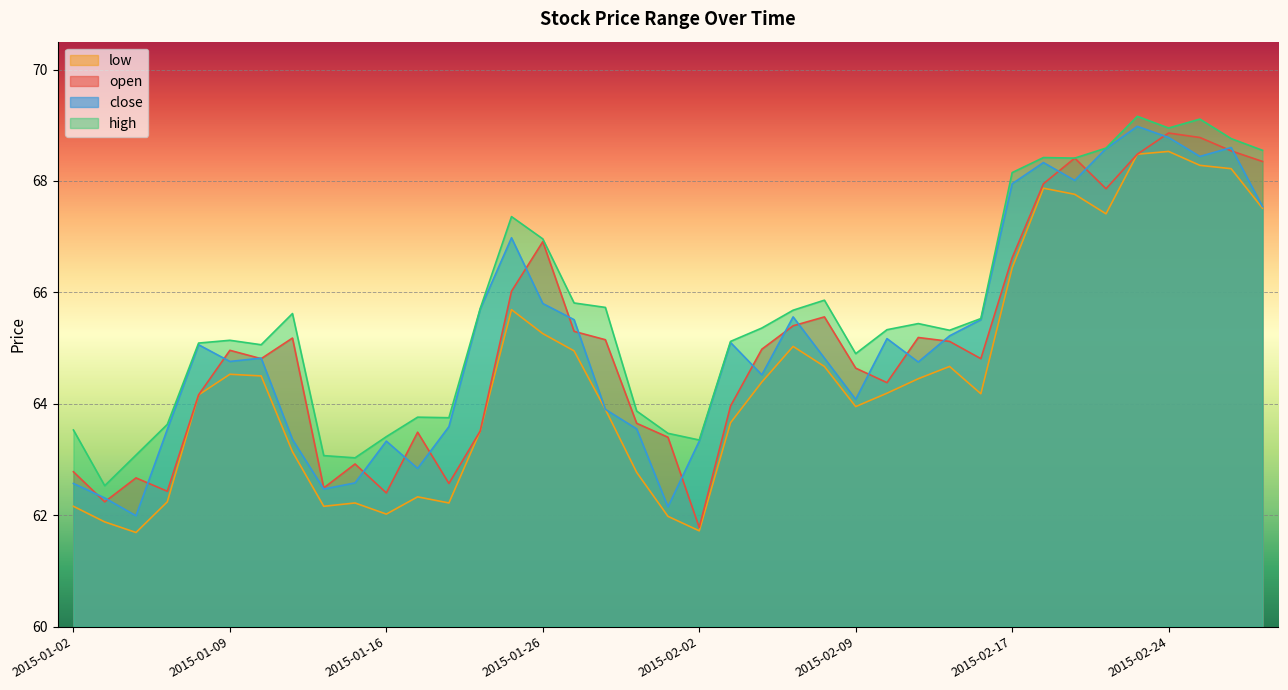

How many lines are shown in the chart?

4